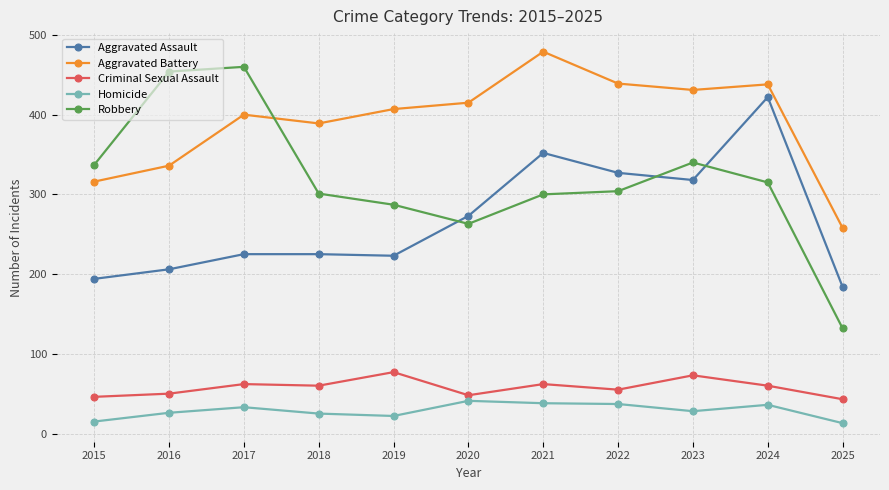

What is the total value across all series at 2025?

630